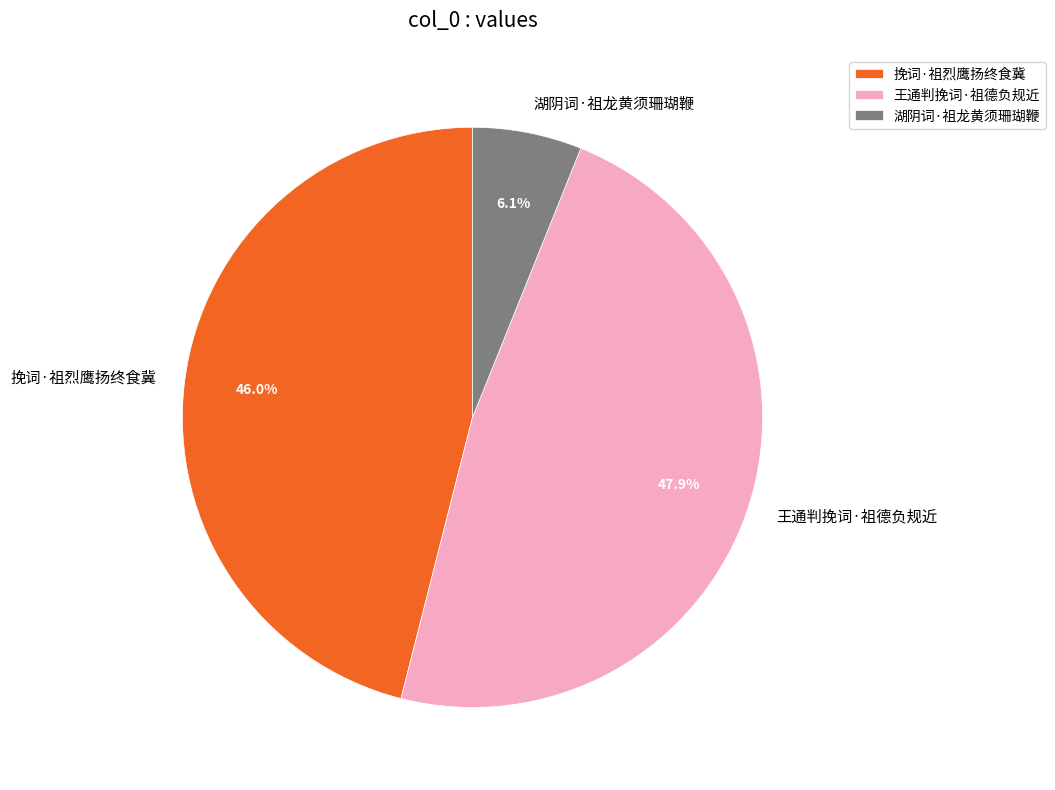

Does 王通判挽词·祖德负规近 account for over 50% of the chart?

No